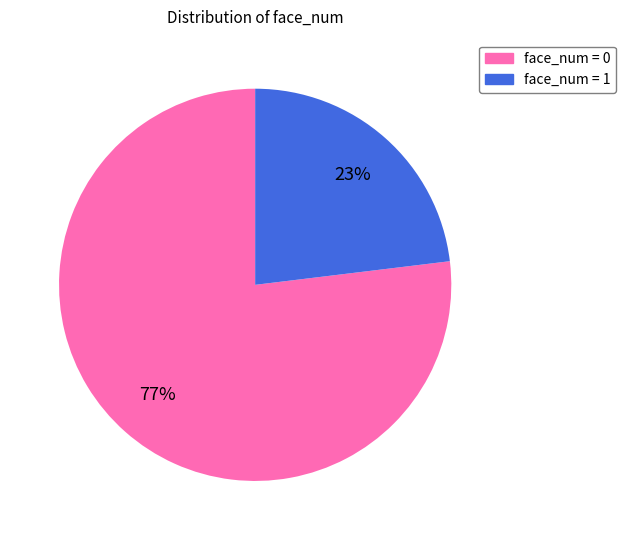

To the nearest percent, what is the average slice percentage?

50%